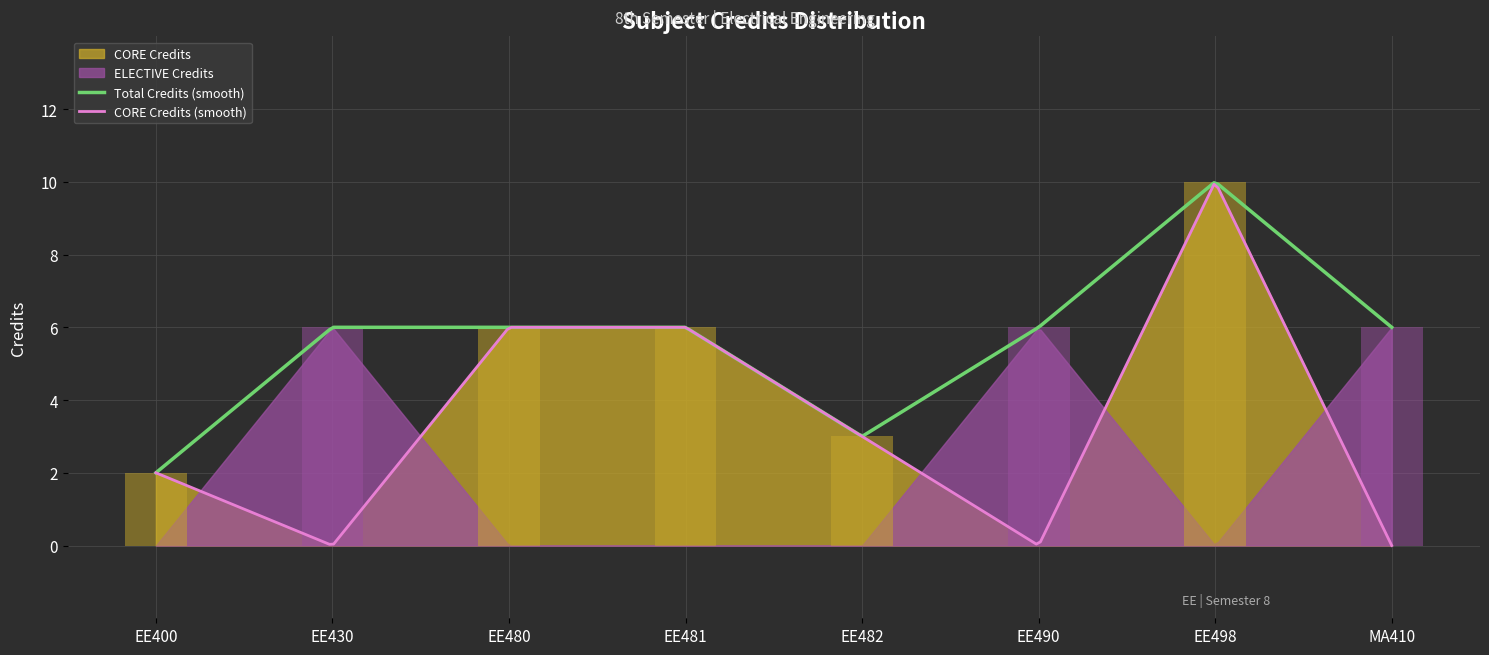

How many categories are shown in the chart?

8